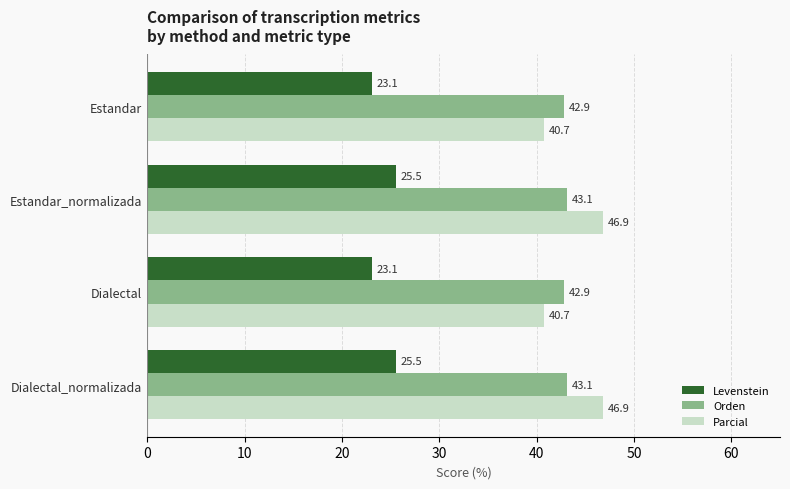

What is the highest value of the Orden series?

43.1